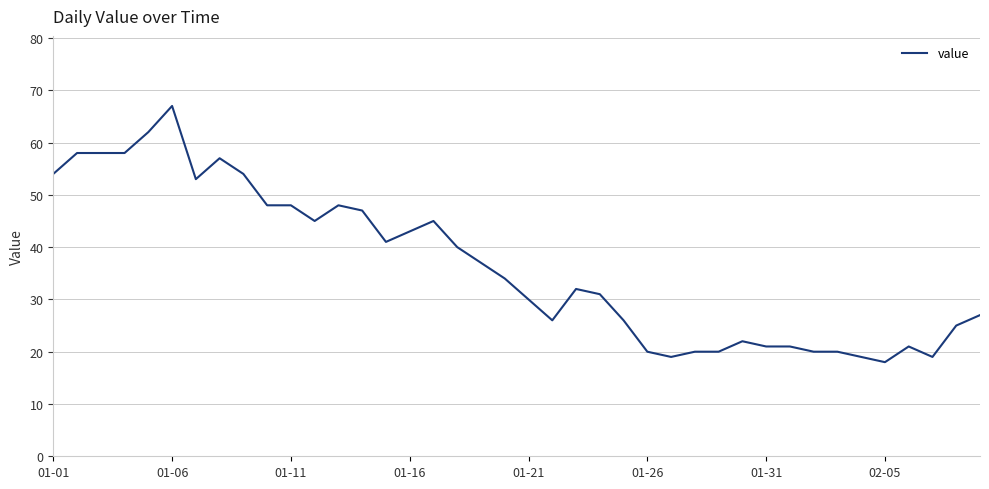

What is the greatest value displayed?

67